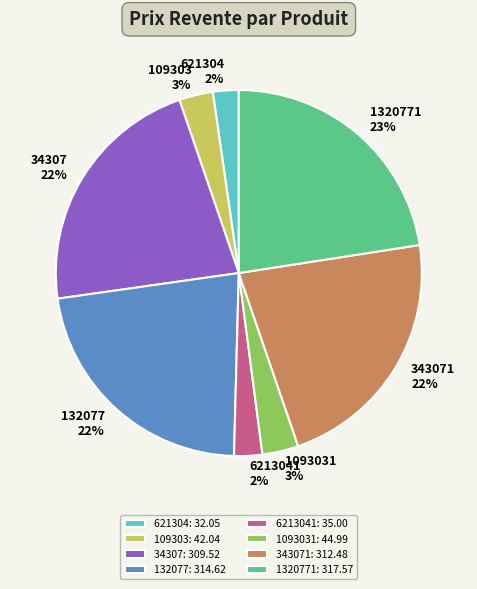

Is there a majority slice in this chart?

No